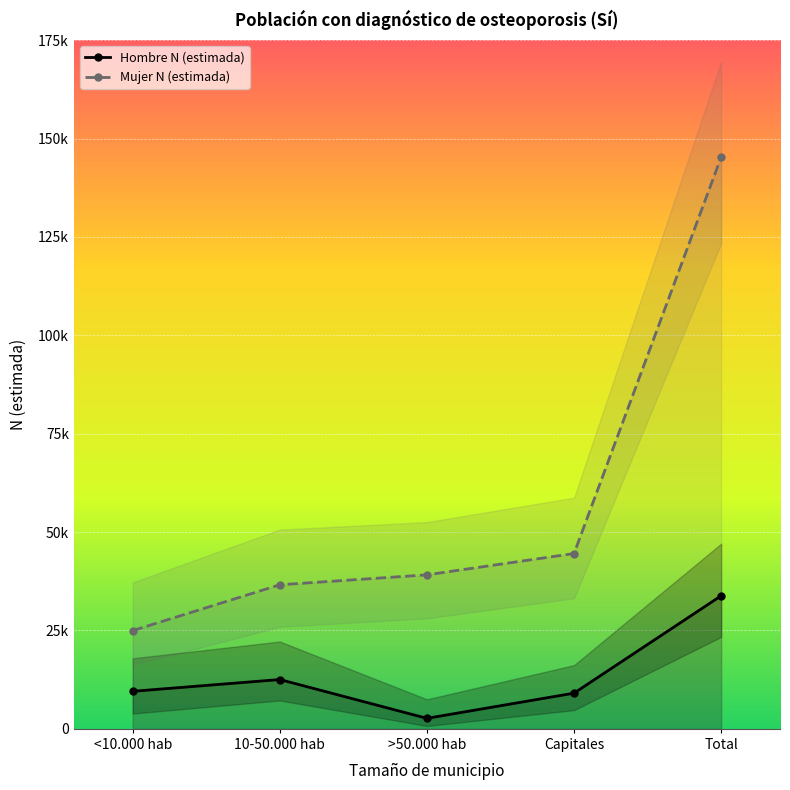

How many data points in Mujer N (estimada) are above 39141?

2